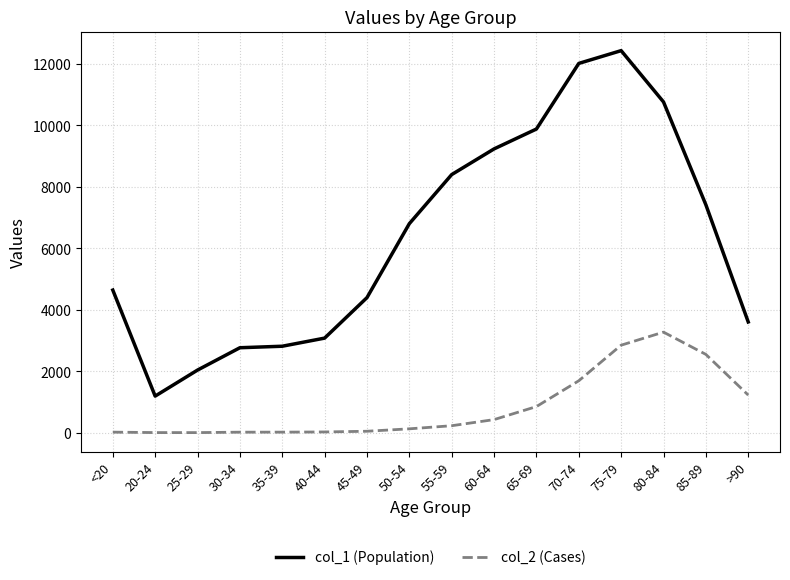

True or false: col_2 (Cases) and col_1 (Population) cross at least once.

False